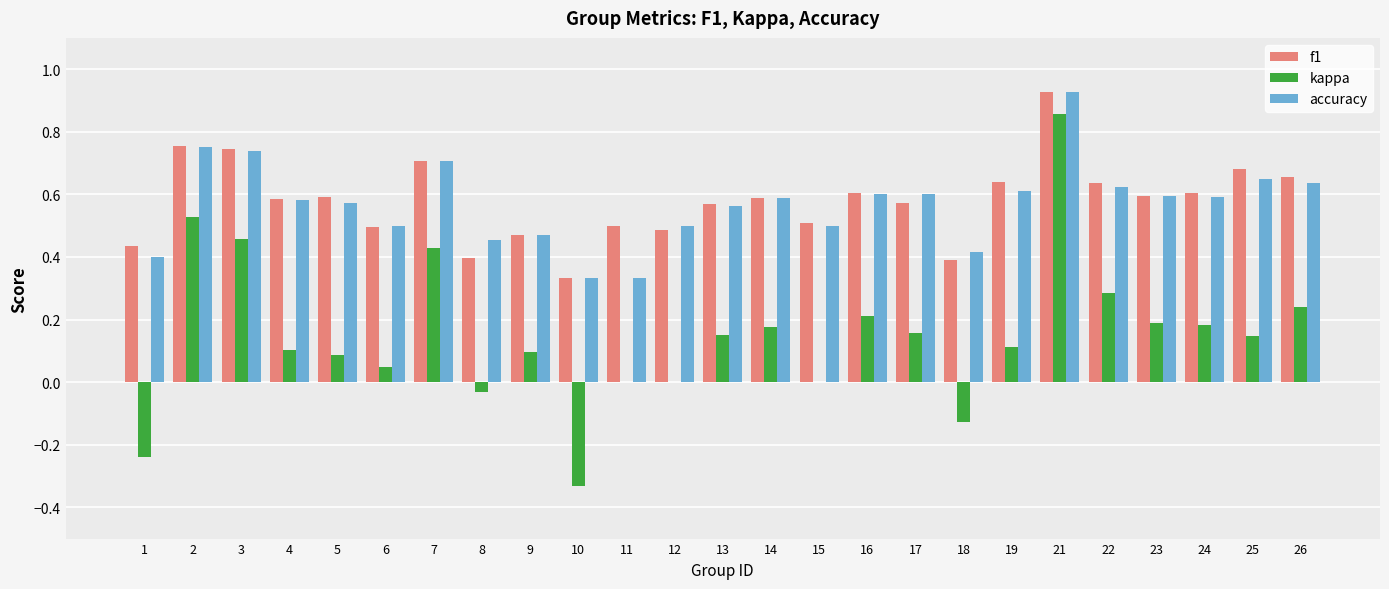

What is the sum of the f1 values at 9 and 25?

1.2